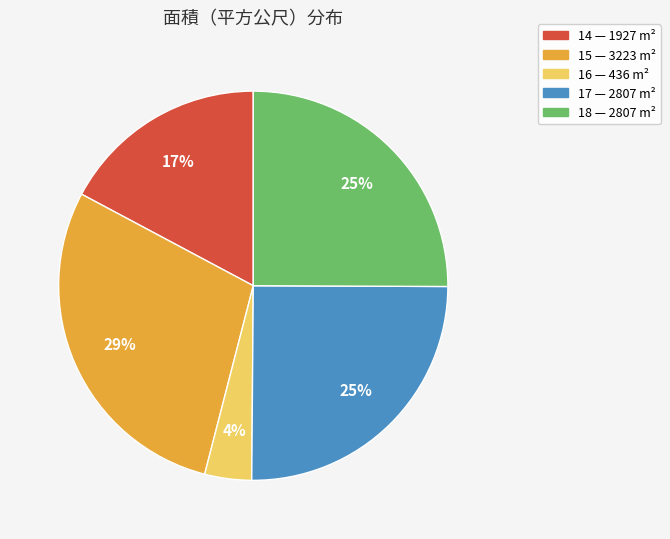

Is there any slice that represents more than half of the pie?

No